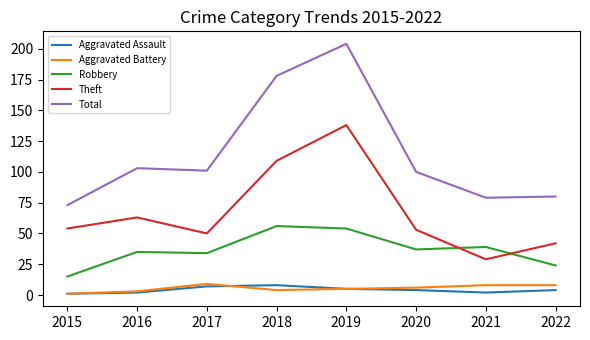

Which series has the widest spread of values?

Total